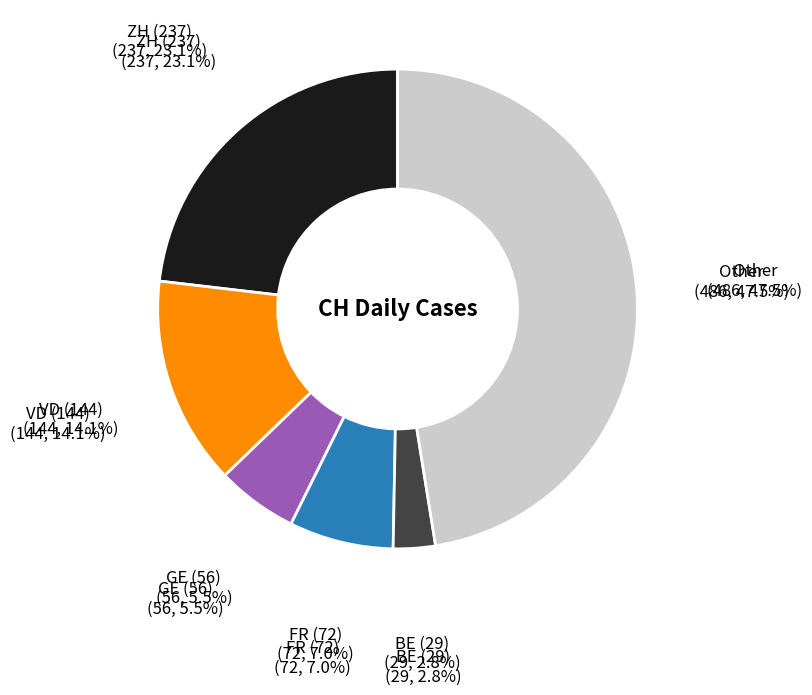

How many slices are in this pie chart?

6